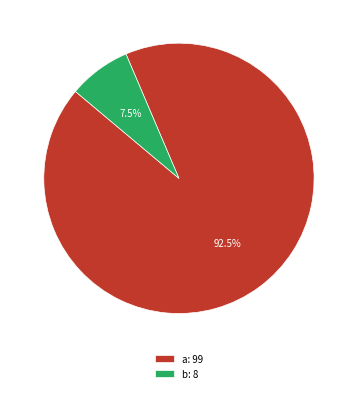

How many segments does this pie chart have?

2